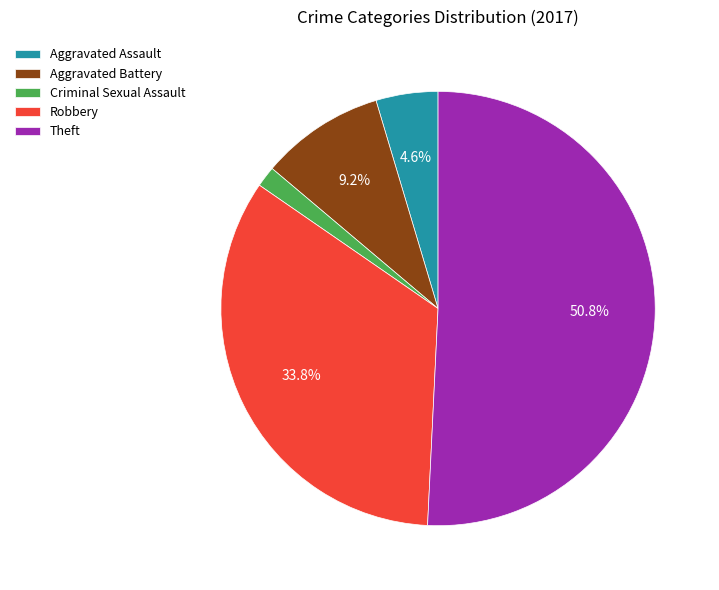

To the nearest percent, what is the difference between the Robbery and Criminal Sexual Assault slice percentages?

32%